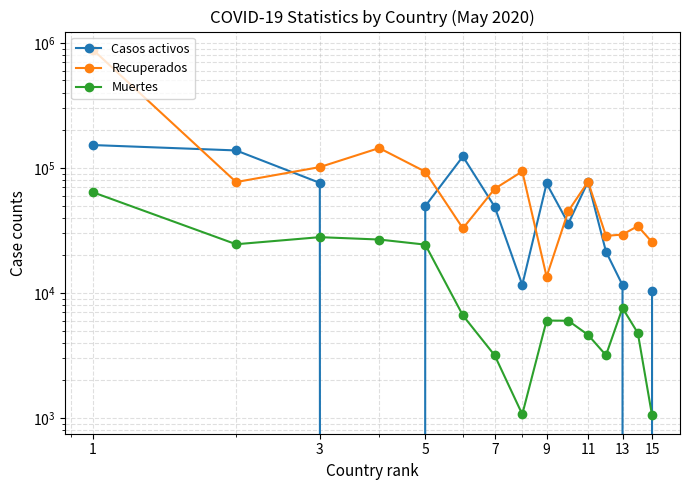

What is the difference between the maximum and minimum values in the Recuperados series?

865334